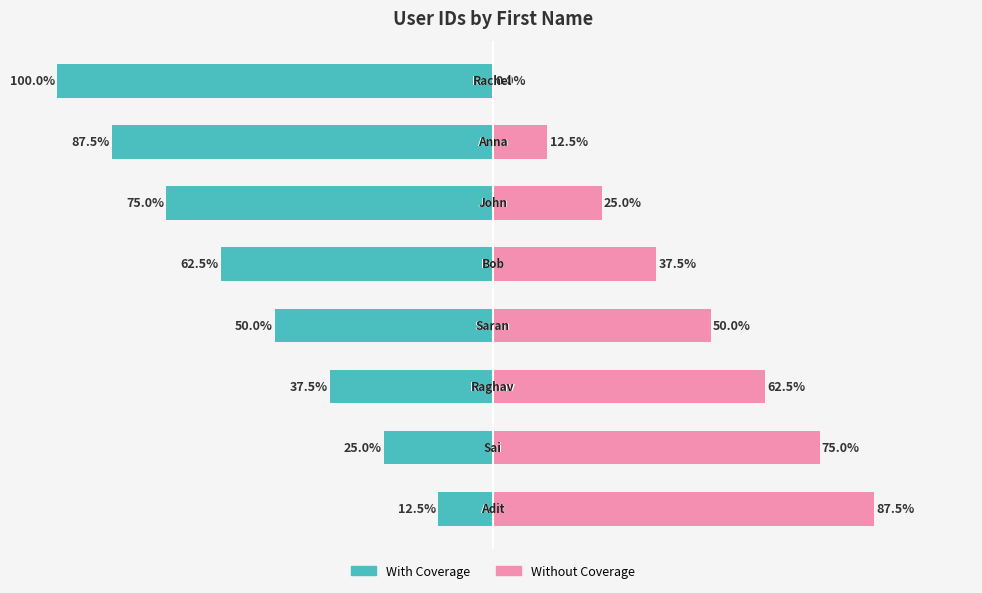

Which series has the largest range (max minus min)?

With Coverage